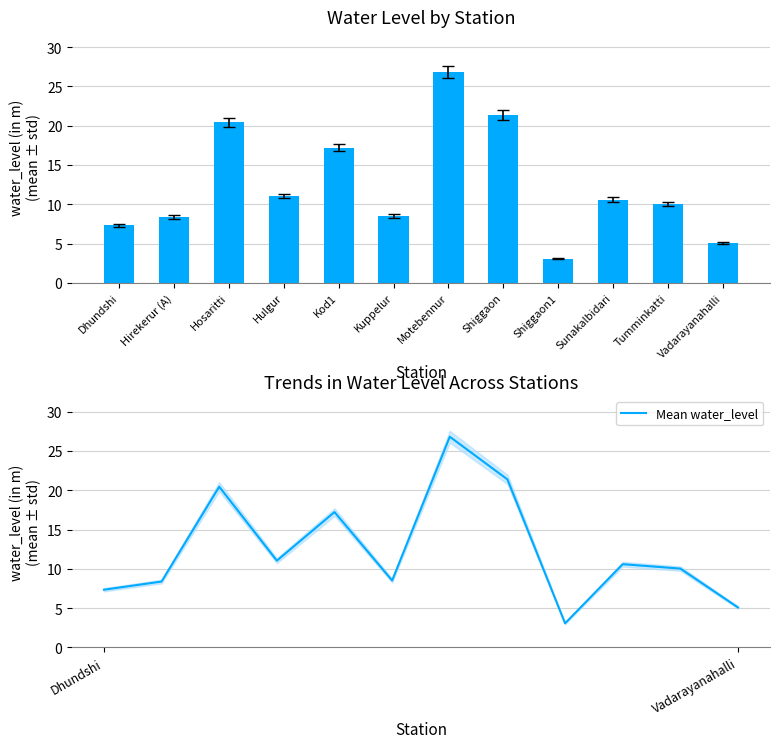

Reading left to right, what are all the values shown in this chart?

water_level (in m): 7.3	8.4	20.5	11.1	17.2	8.5	26.8	21.4	3.1	10.6	10.0	5.1
Mean water_level: 7.3	8.4	20.5	11.1	17.2	8.5	26.8	21.4	3.1	10.6	10.0	5.1